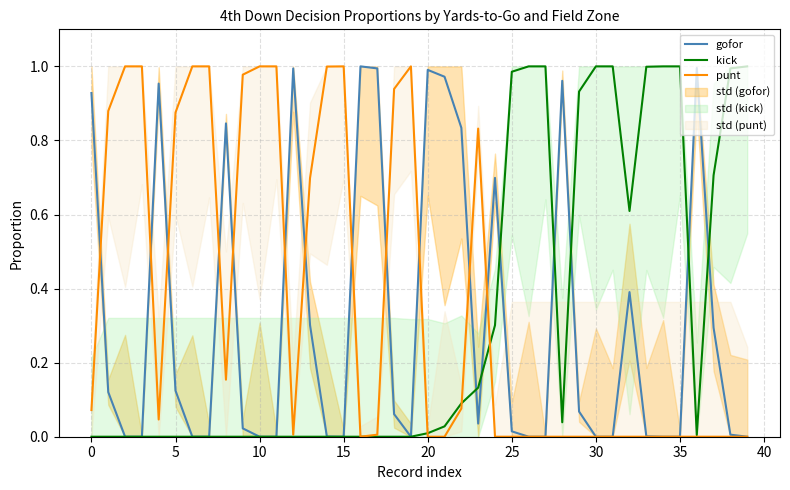

The kick series shows 1.0 at 32. True or false?

False